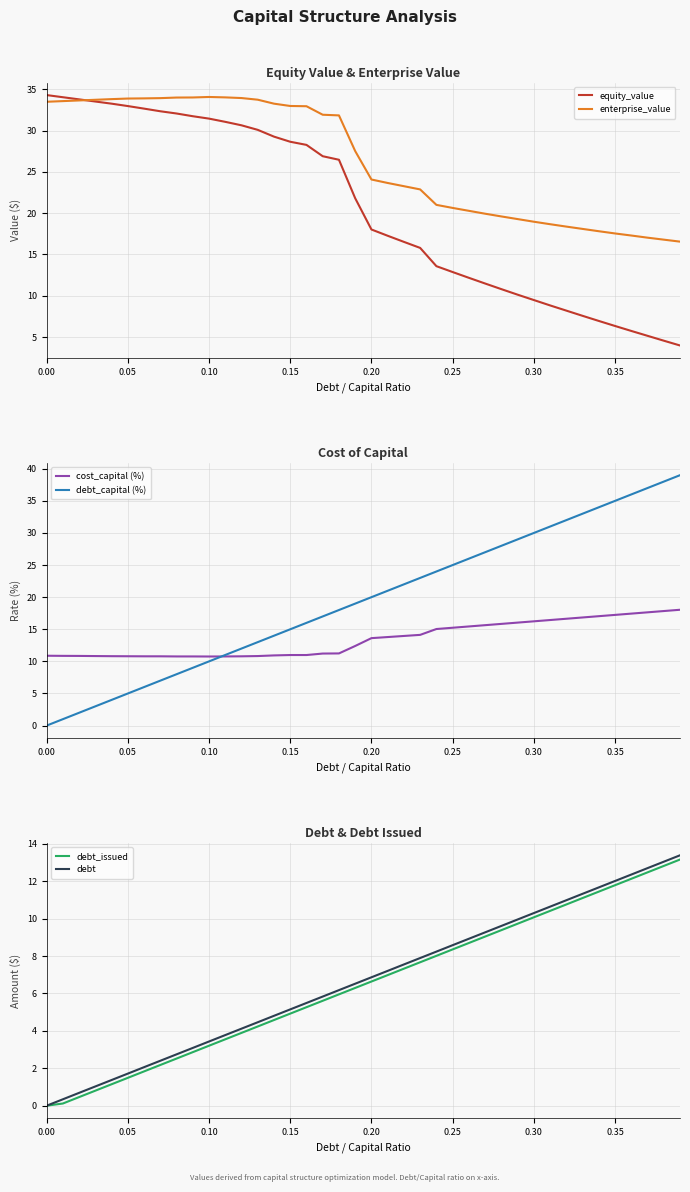

What is the highest value of the debt_capital (%) series?

39.0